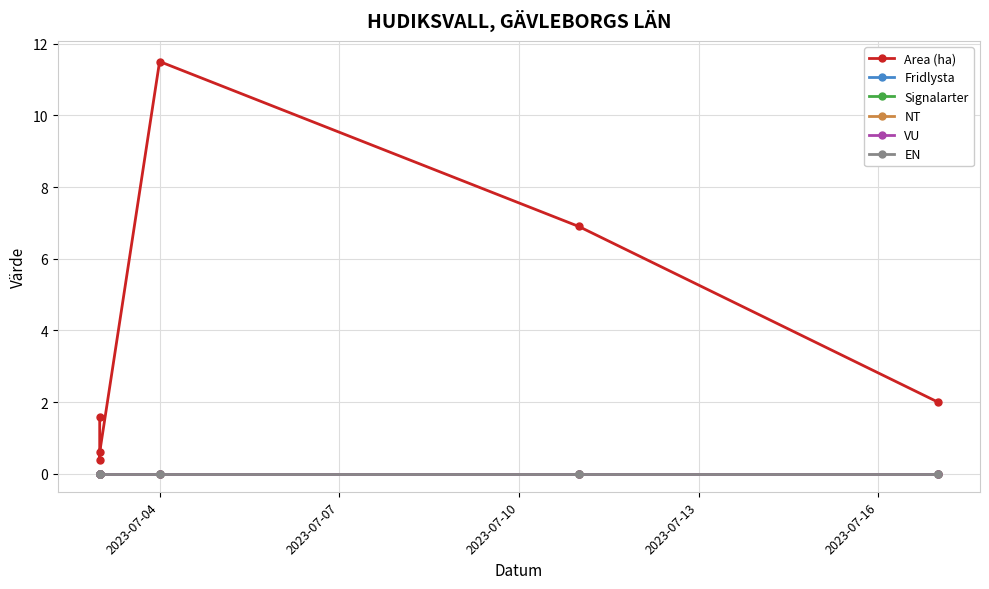

Count the number of categories in the chart.

6